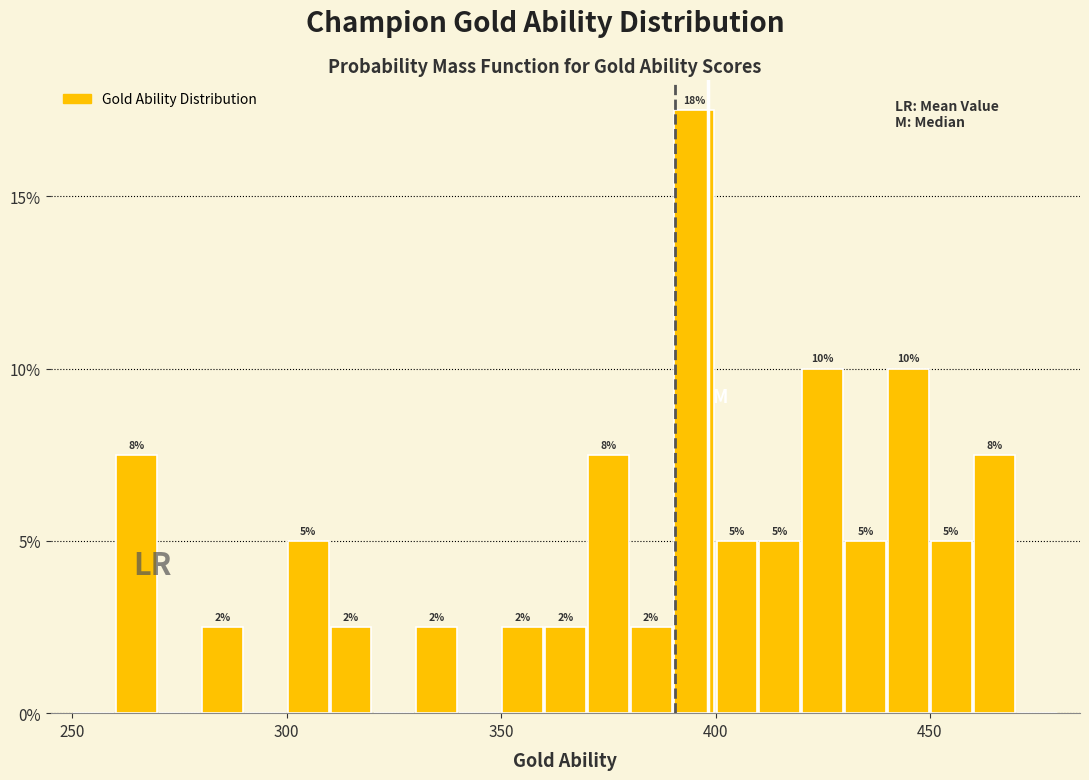

Around what value on the x-axis is the tallest bar? Give the approximate position of its centre, as read against the axis.

395